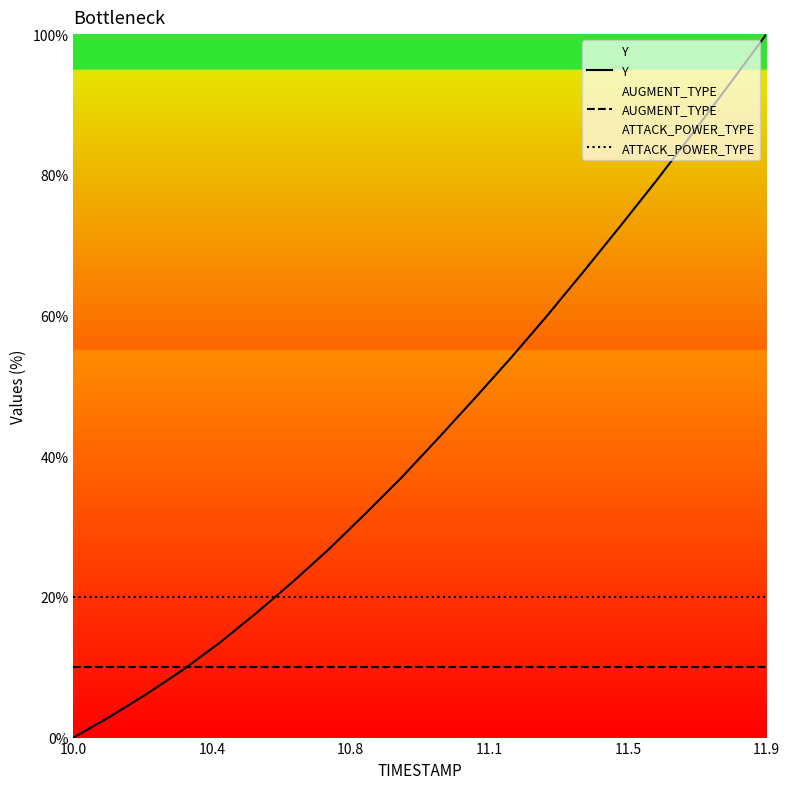

How many intersections are there between Y and ATTACK_POWER_TYPE?

1